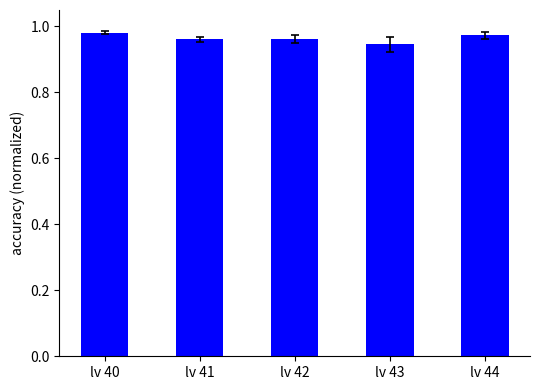

The value at lv 42 is 1.6. True or false?

False